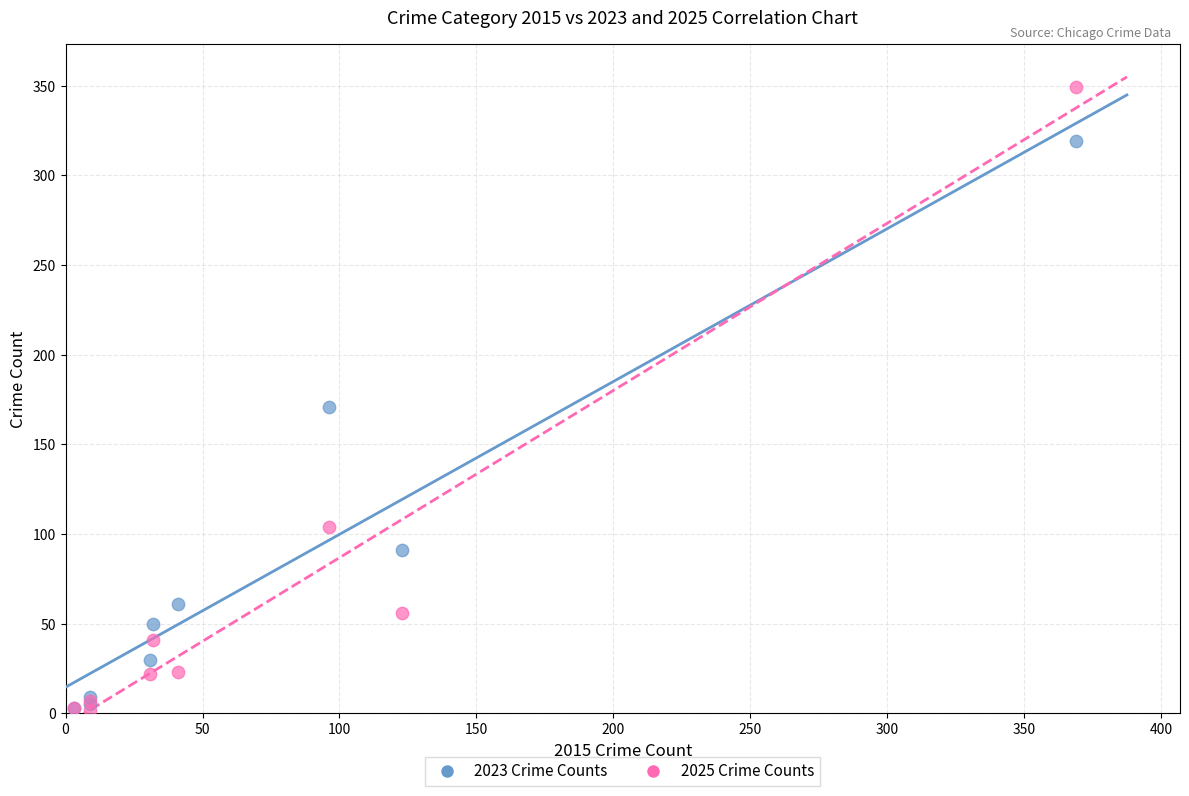

Across all series, what Y value is closest to 175?

171